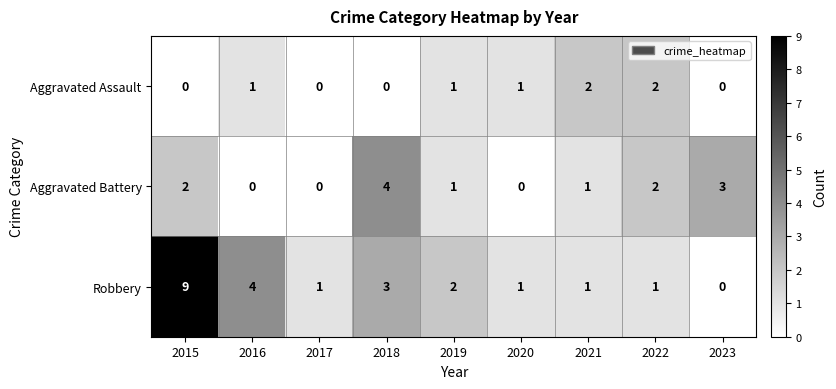

Between 2018 and 2020, which series saw the biggest shift?

Aggravated Battery